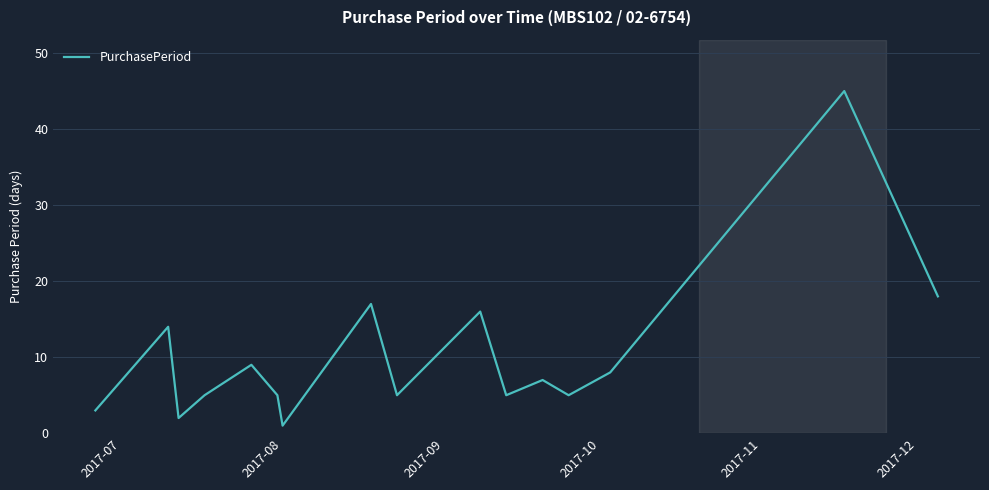

What is the difference between the maximum and minimum values?

44